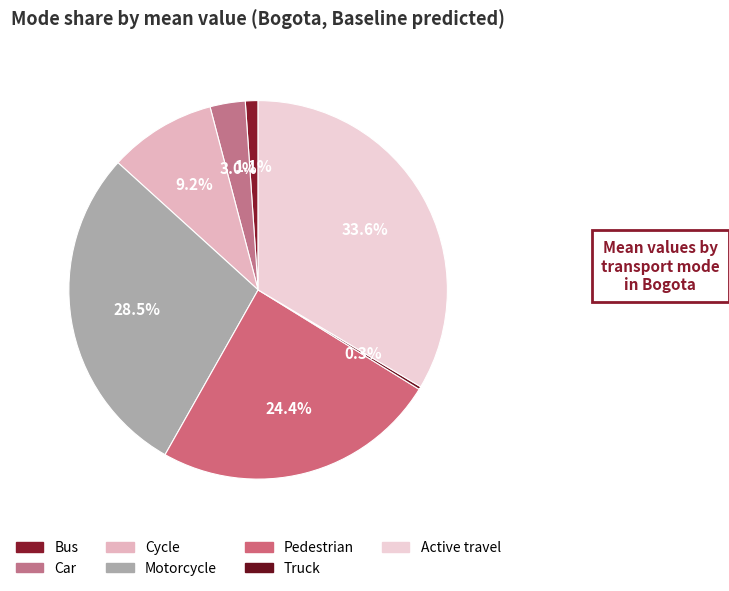

Count the number of slices in the pie.

7